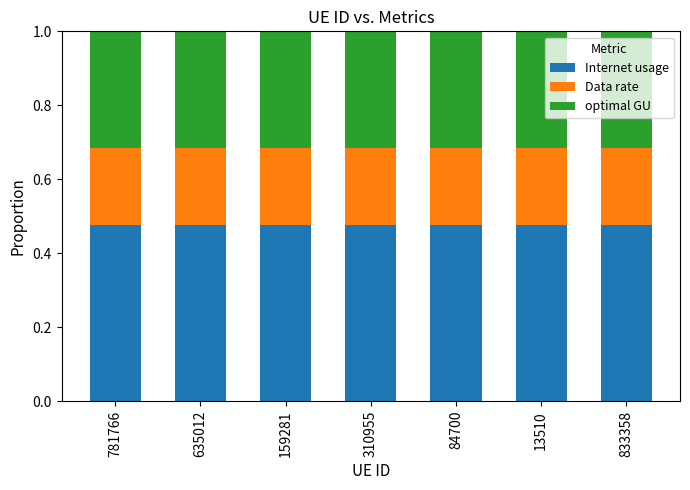

The value of Internet usage at 310955 is 0.8. True or false?

False